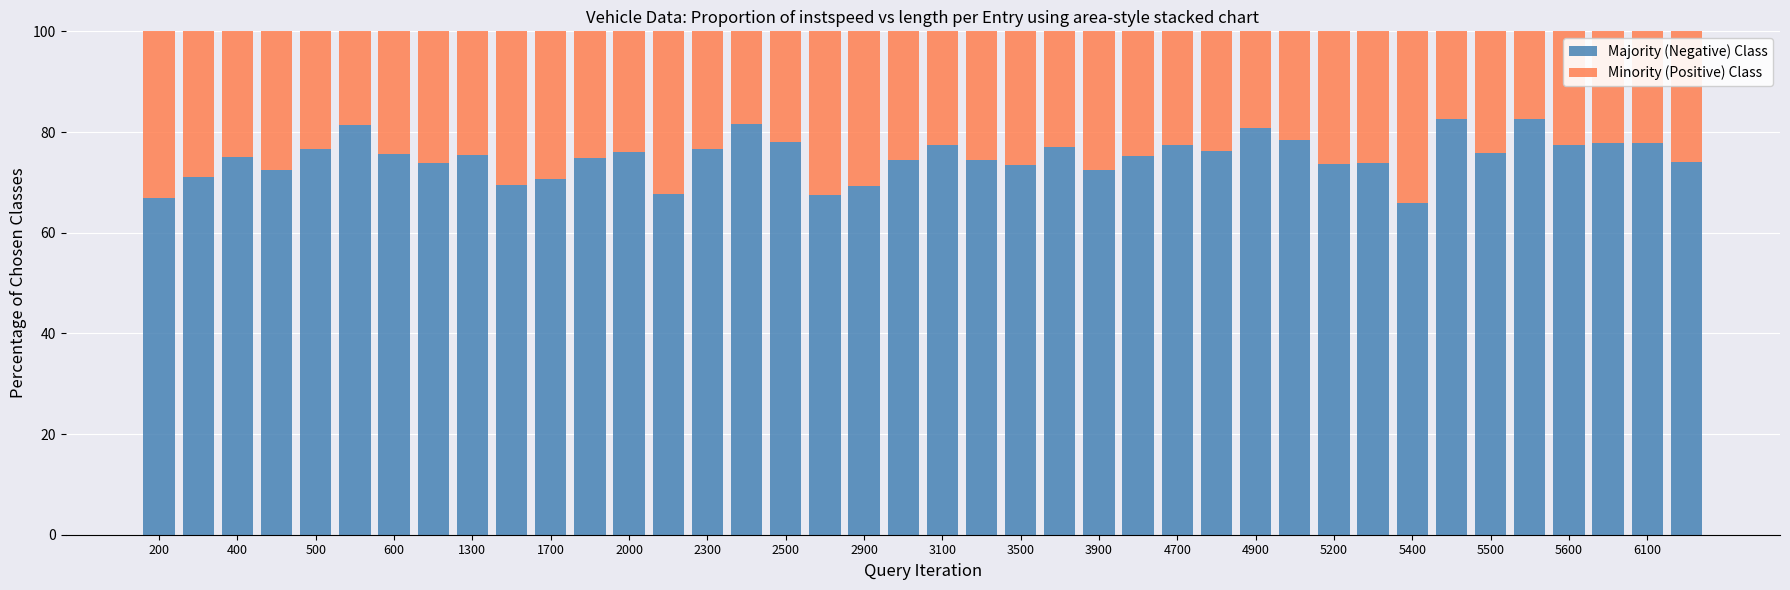

What is the maximum value for Majority (Negative) Class?

82.6